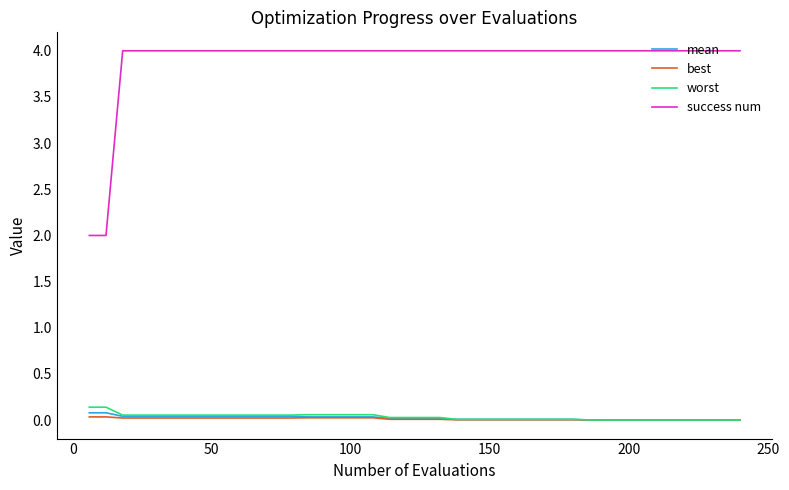

Which series has the largest total across all categories?

success num